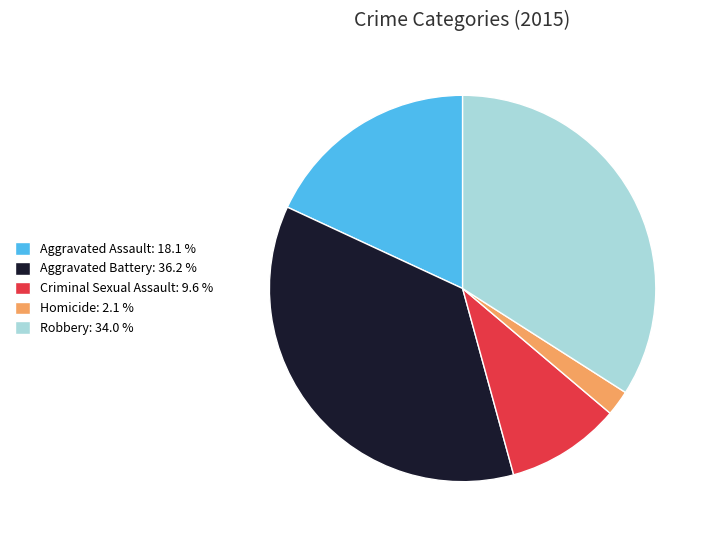

How many segments does this pie chart have?

5